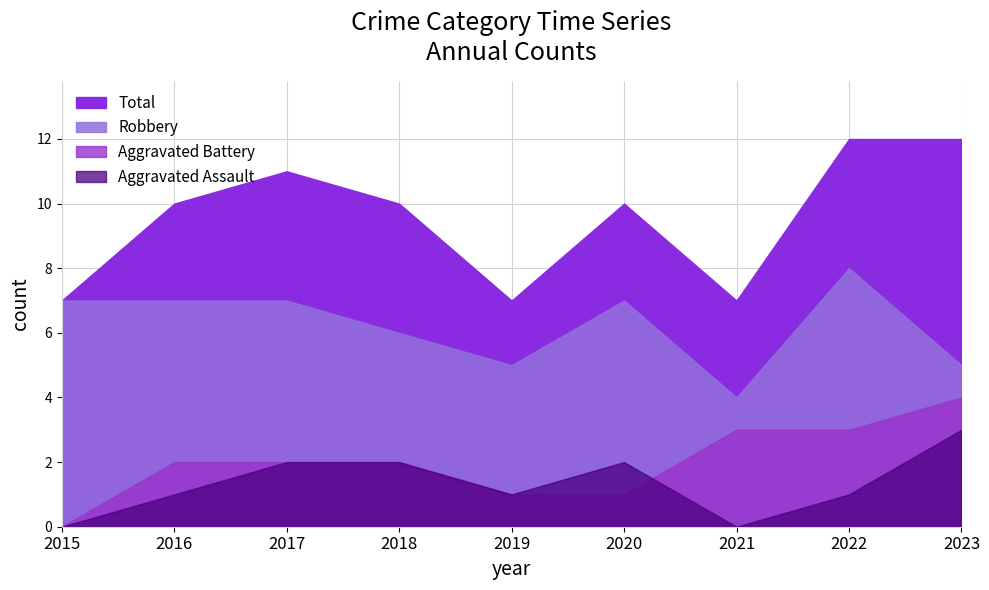

Rank the categories by Total value from lowest to highest.

2015, 2019, 2021, 2016, 2018, 2020, 2017, 2022, 2023